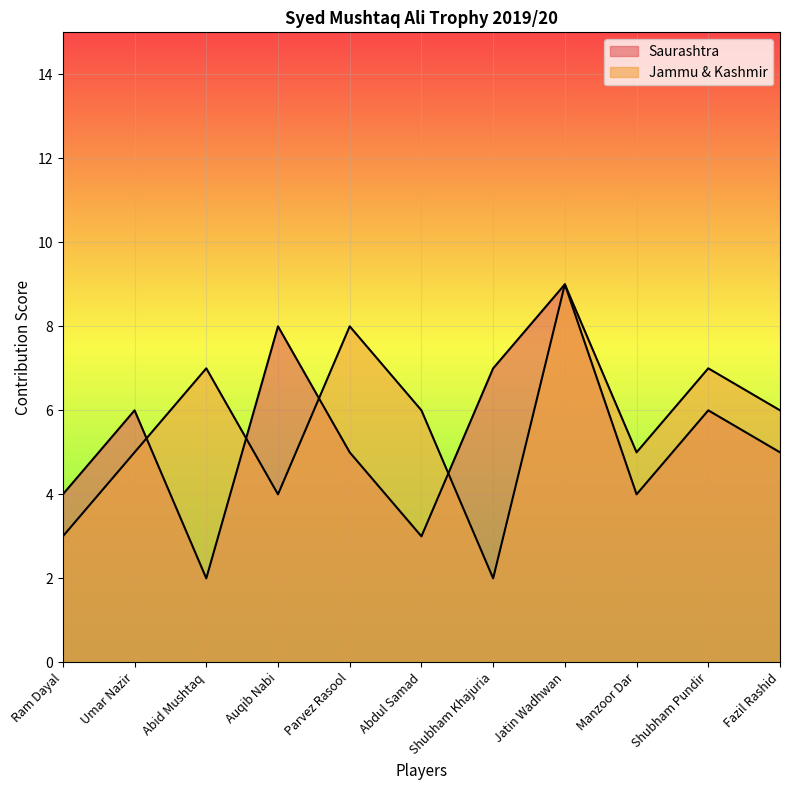

Rank the series by their average value, from highest to lowest.

Jammu & Kashmir, Saurashtra